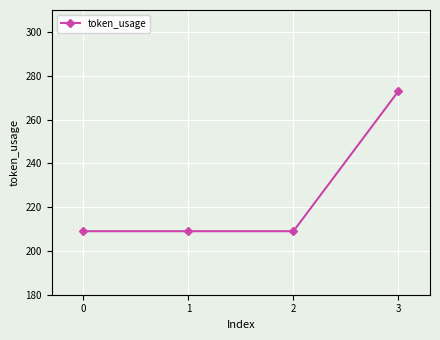

Does the chart have visible grid lines?

Yes